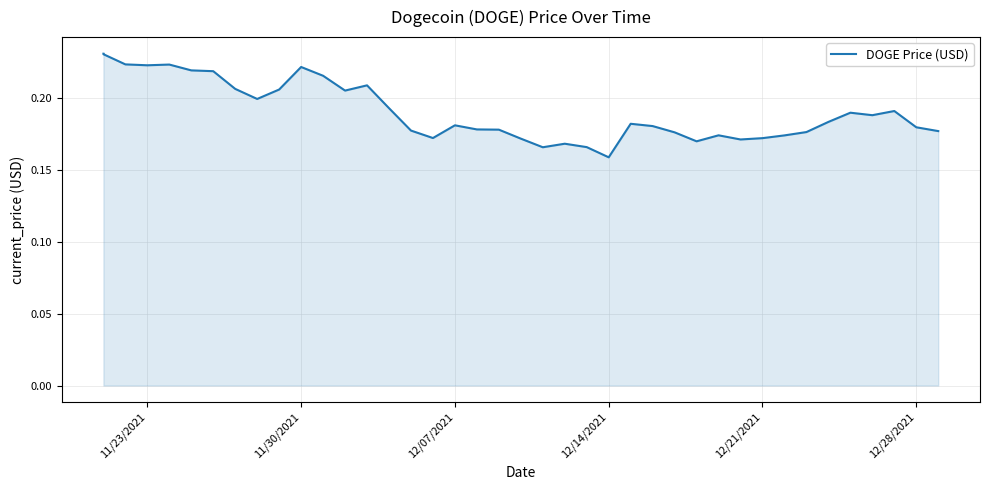

What is the average value?

0.2